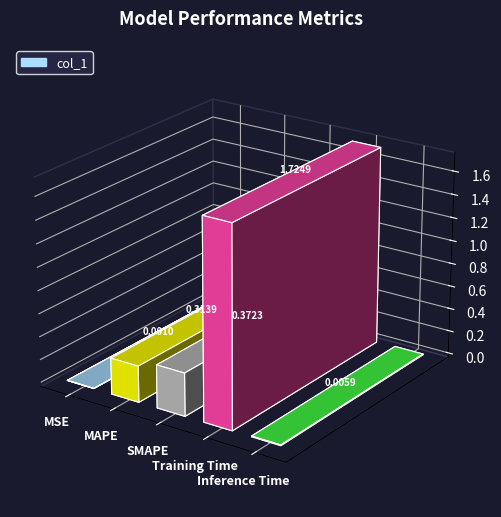

Reading right to left, what are all the values shown in this chart?

0.0	1.7	0.4	0.3	0.0